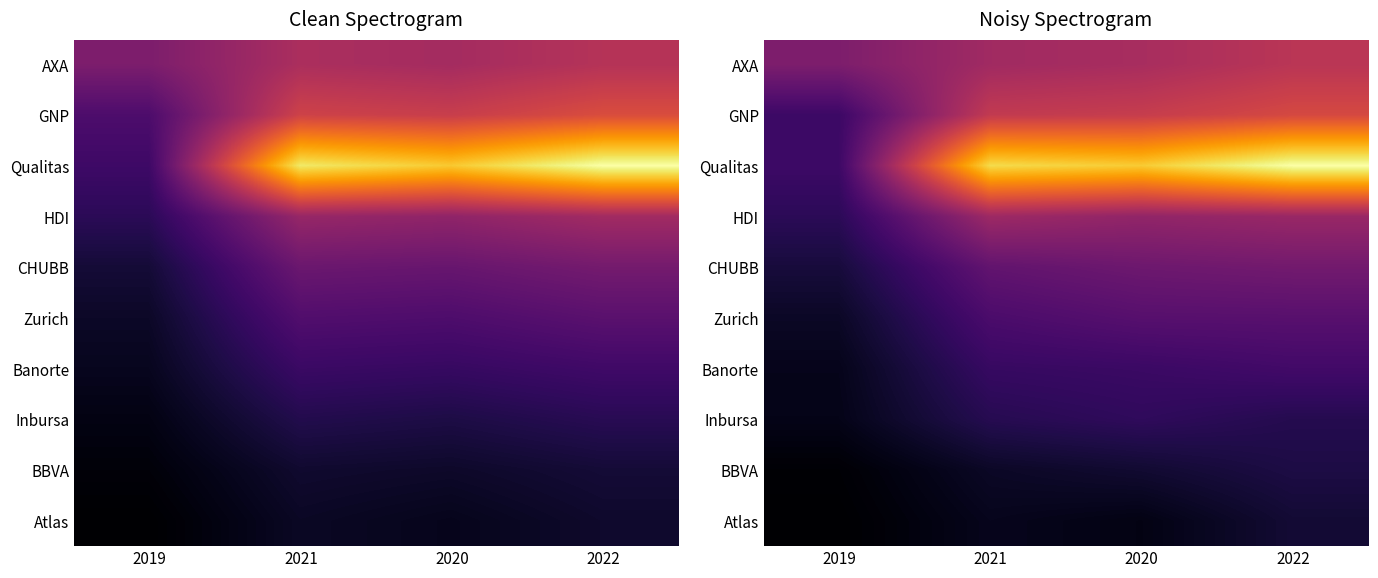

At which category is the sum across all series the highest?

2022